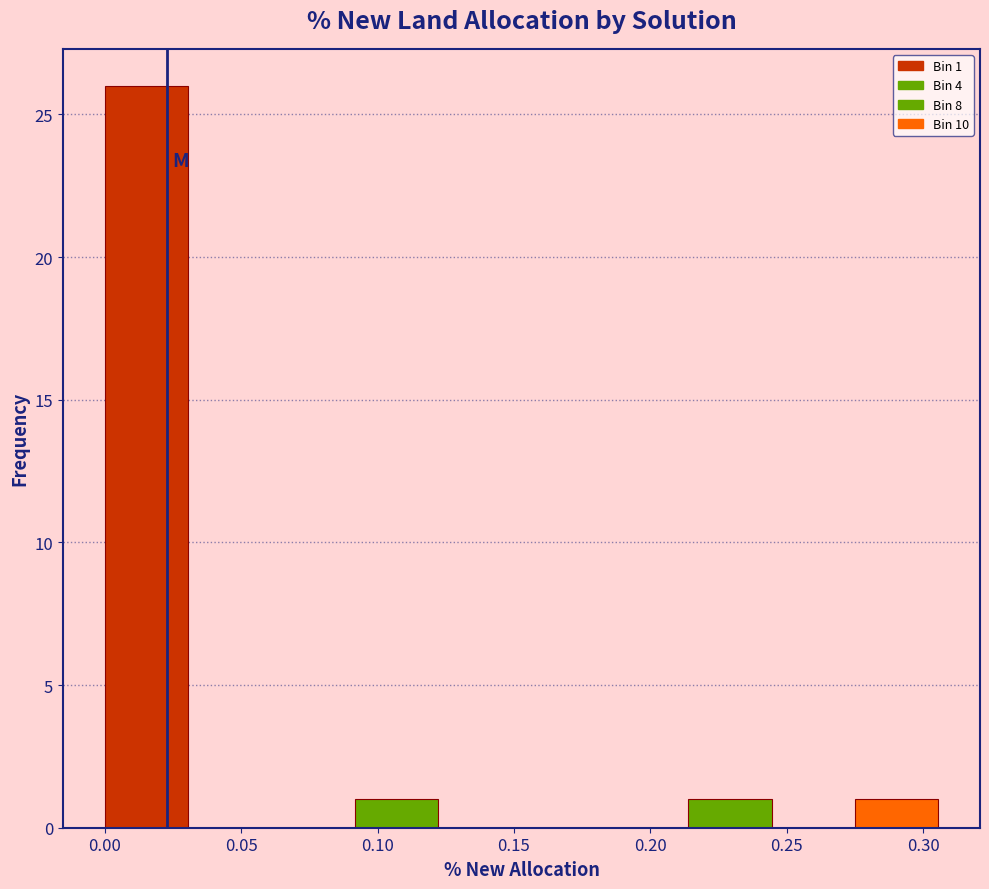

Over which range of the x-axis is the bar tallest?

0.000 to 0.030